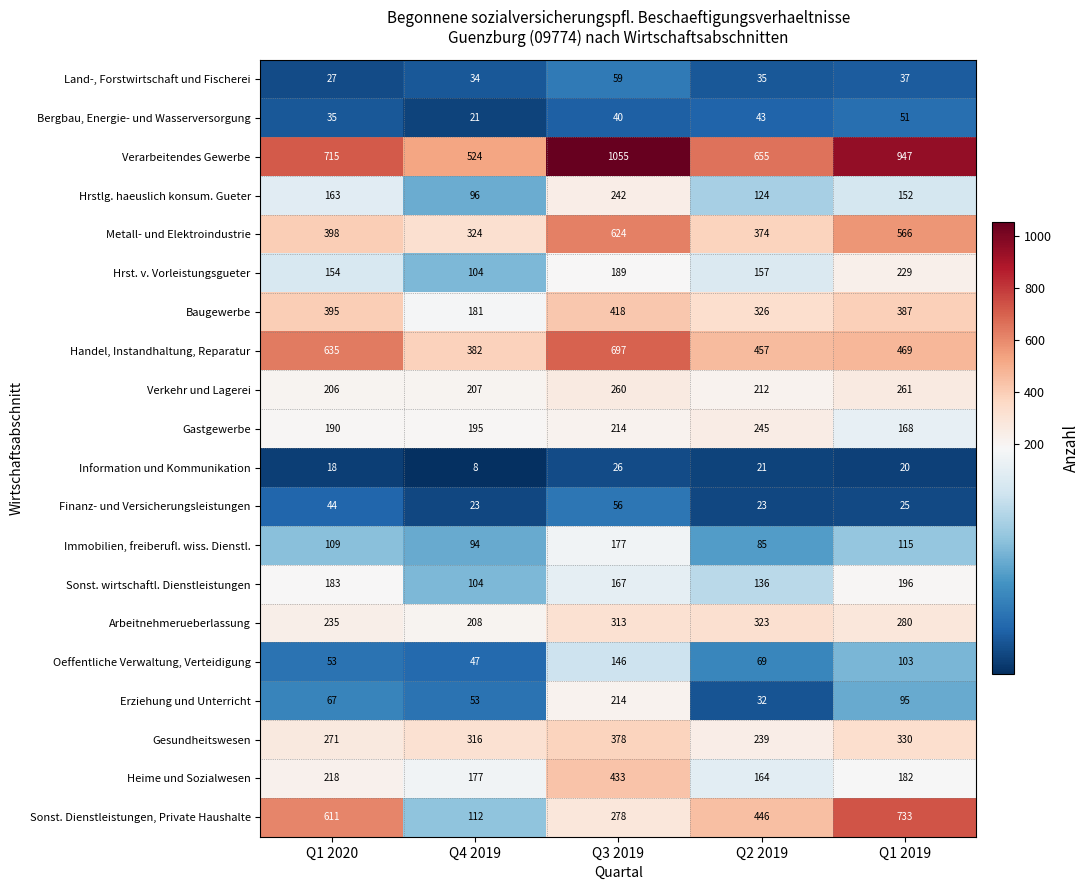

Which series has the widest spread of values?

Sonst. Dienstleistungen, Private Haushalte